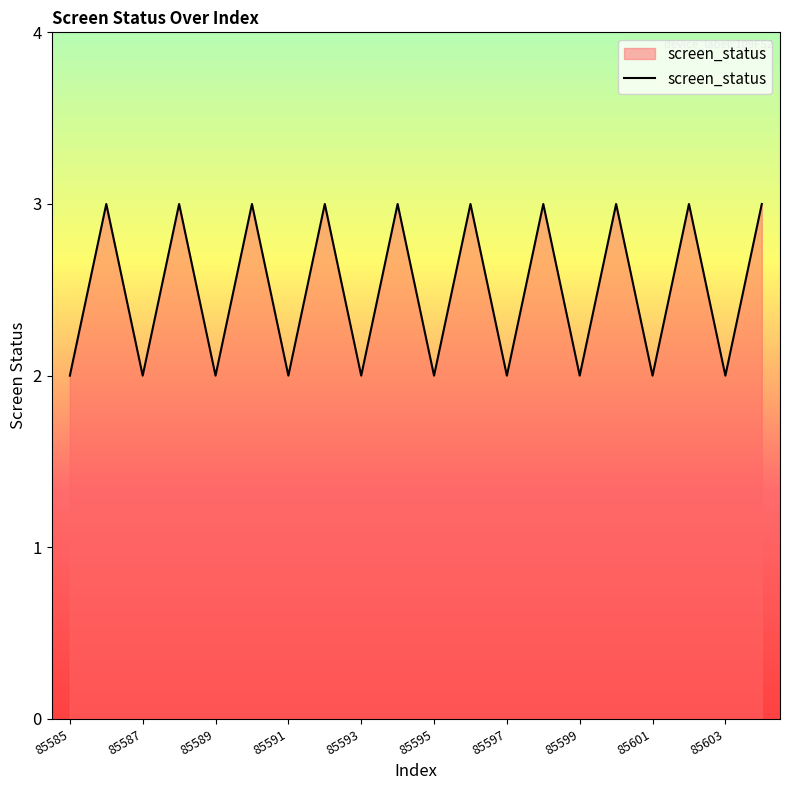

True or false: the data has more than 0 interior local peaks.

True